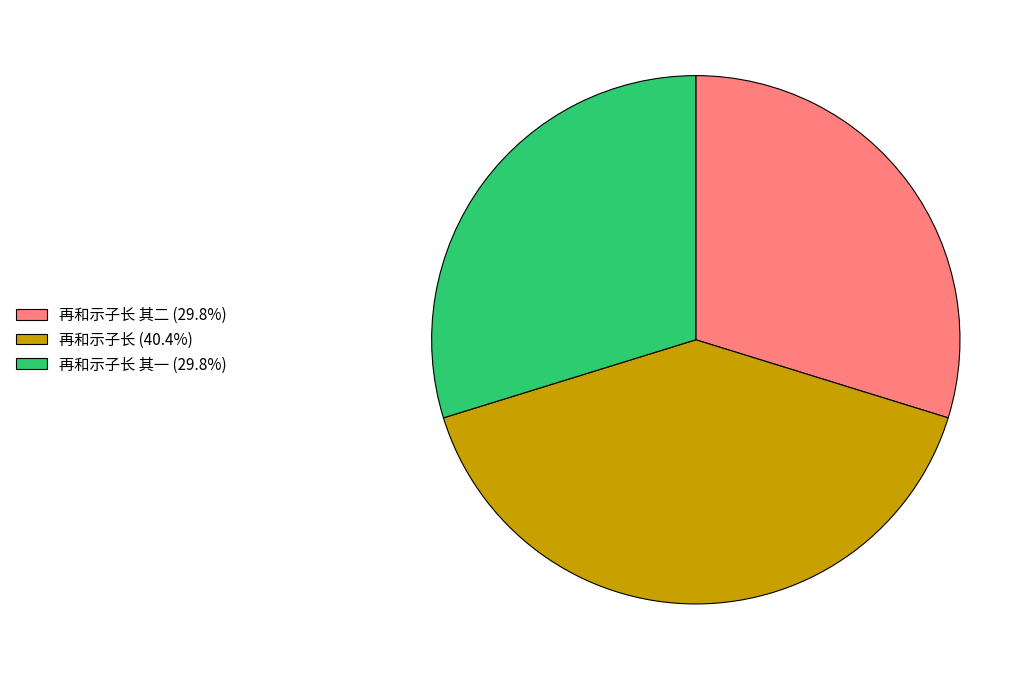

What is the ratio of the value at 再和示子长 其二 (29.8%) to the value at 再和示子长 其一 (29.8%)?

1.0